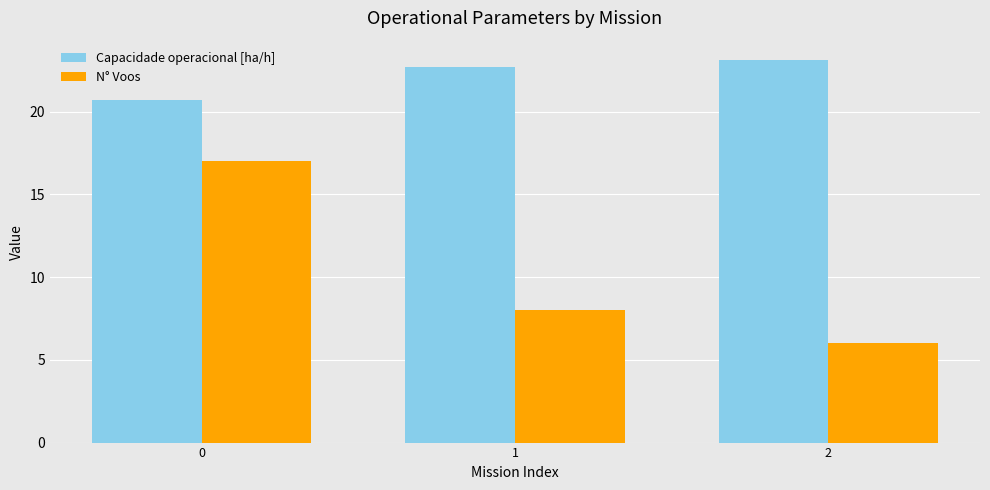

How many bars are there in total?

6